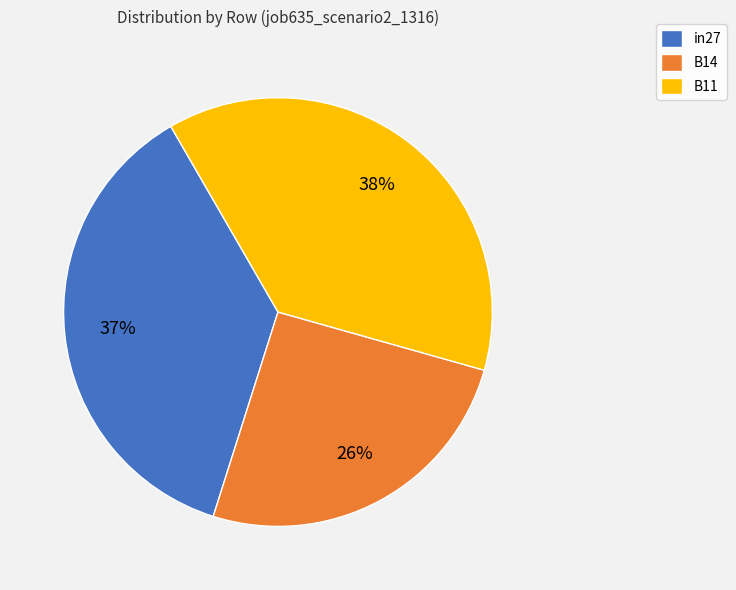

Does any single category account for the majority?

No